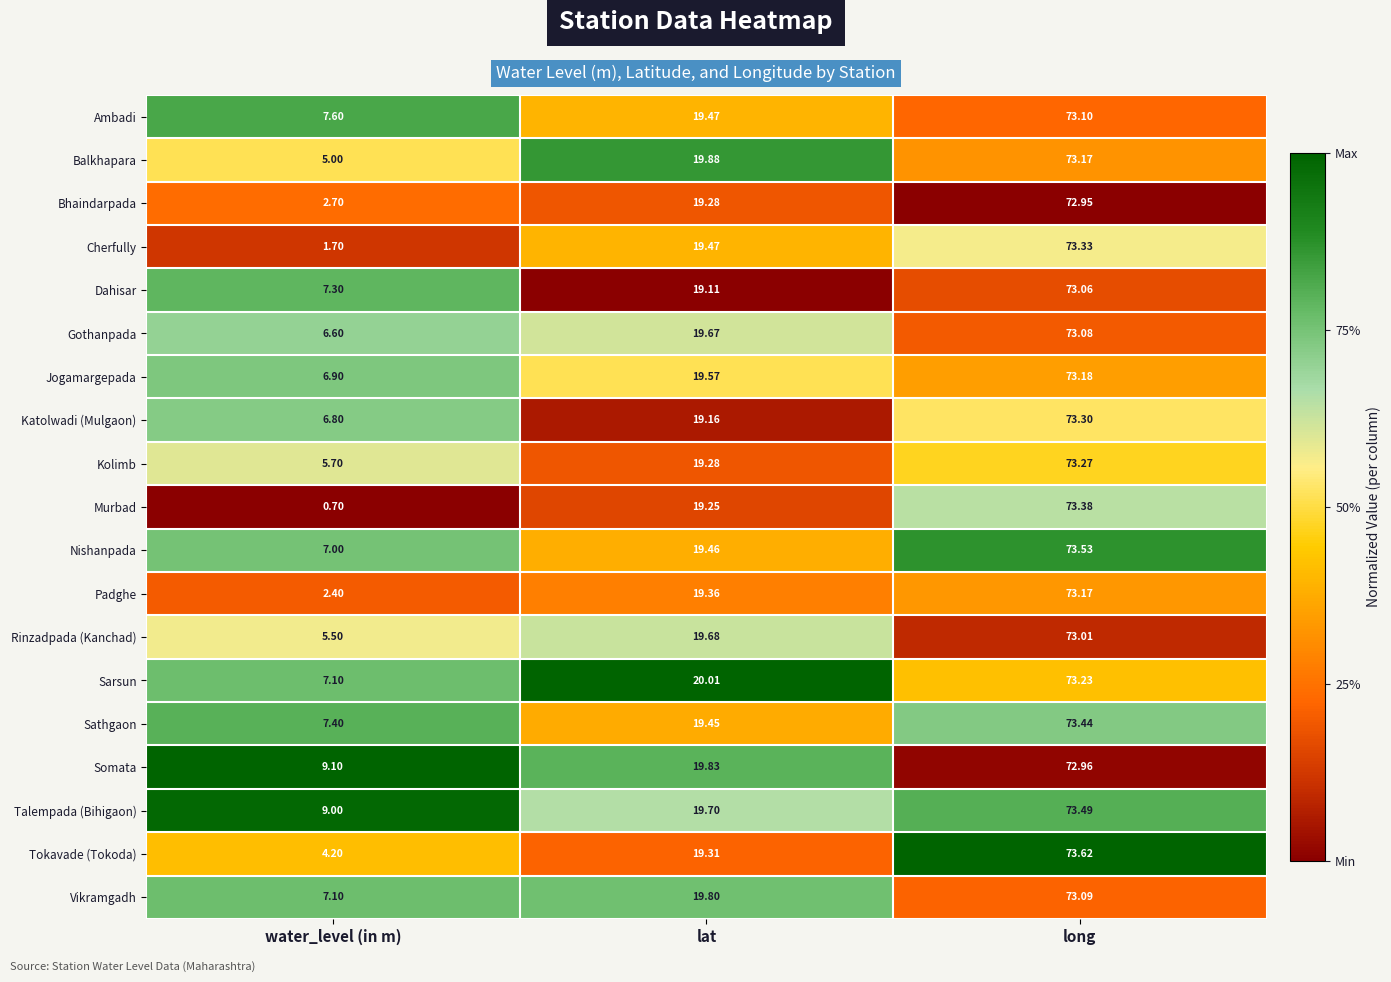

Which label corresponds to the largest value in the chart?

long